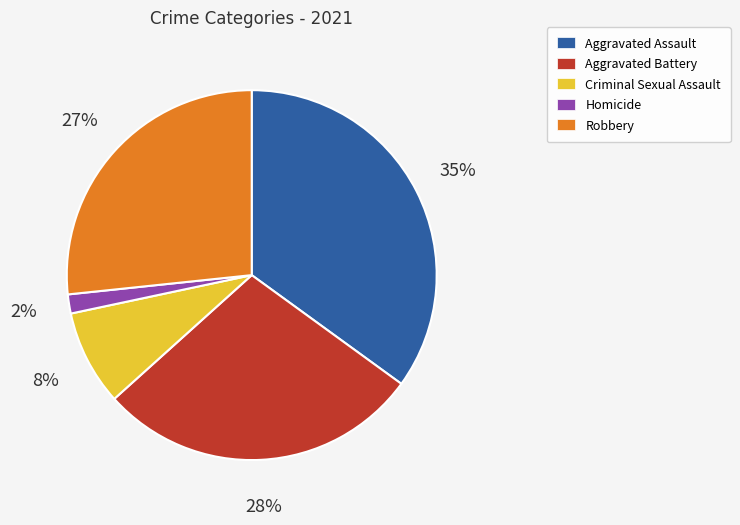

To the nearest percent, what is the average slice percentage?

20%